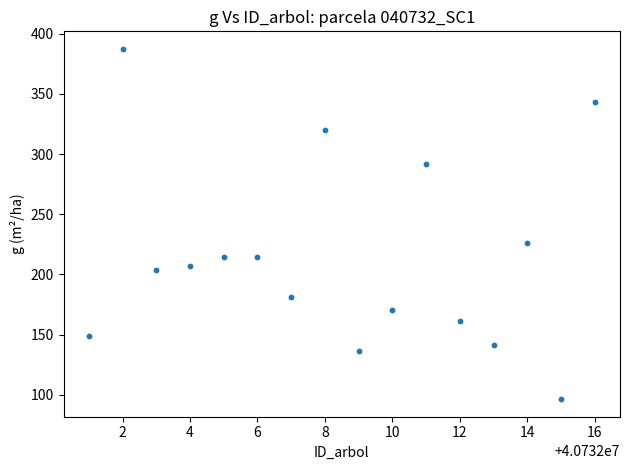

What Y value in the scatter plot is closest to 241?

226.4